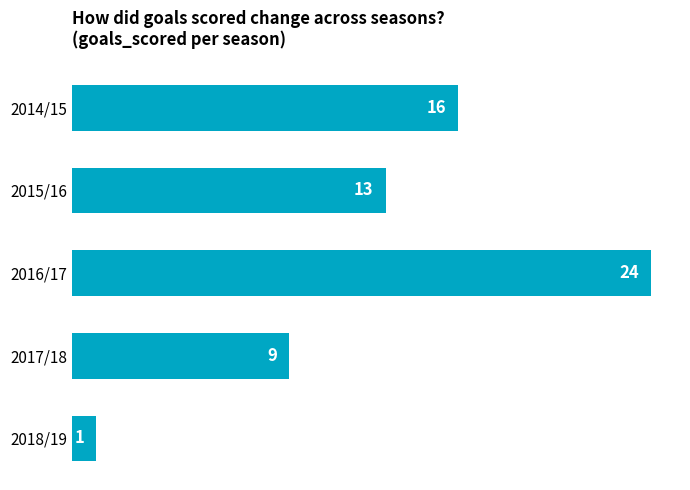

How many data points are less than 13?

2